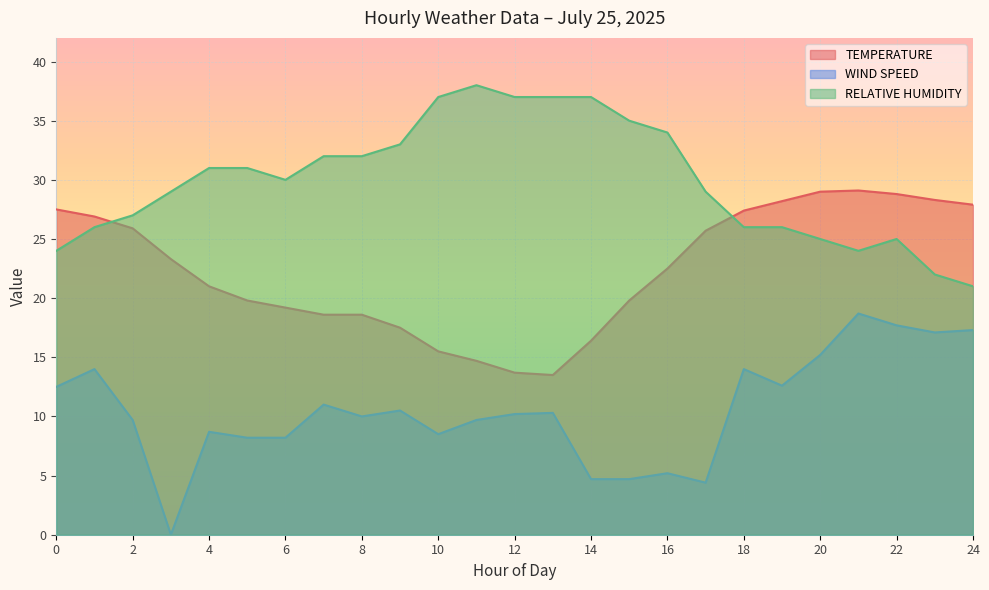

Between 6 and 17, which series saw the biggest shift?

TEMPERATURE